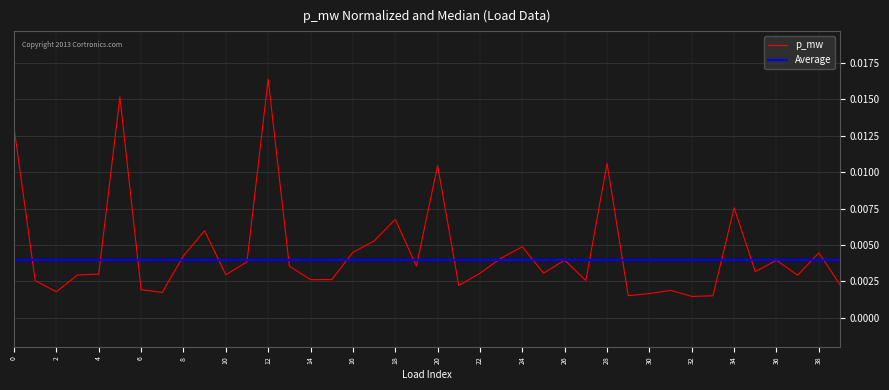

List the series in order of their peak value, highest first.

p_mw, Average